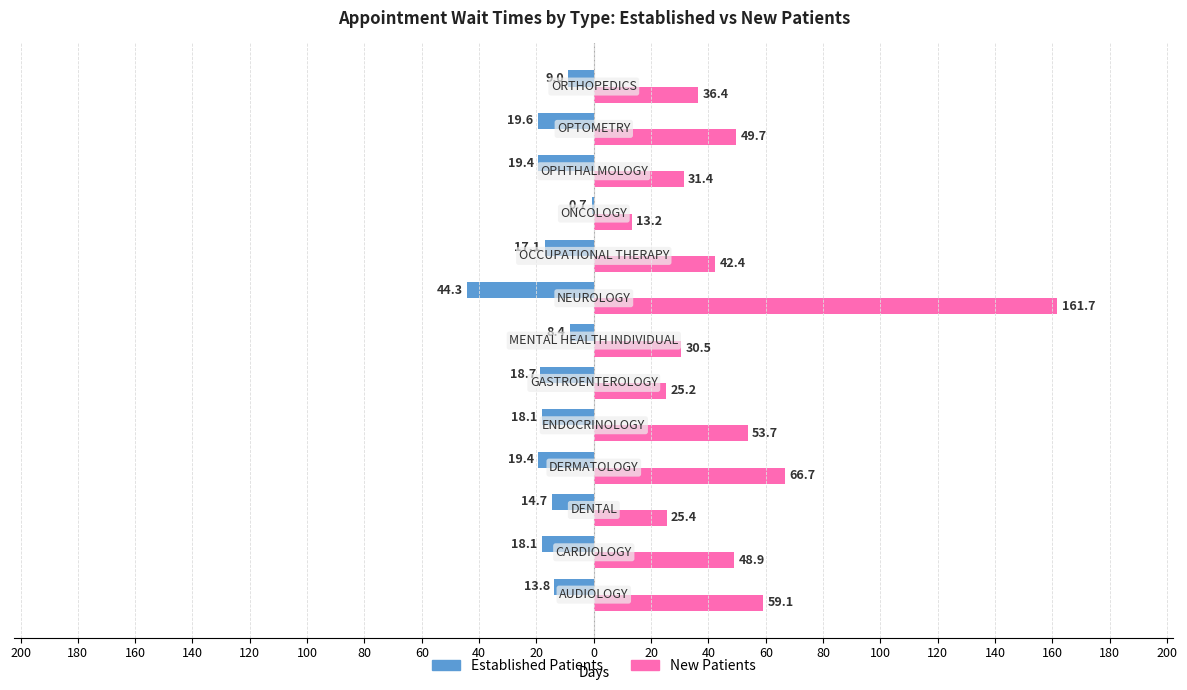

How many bars are there in total?

26